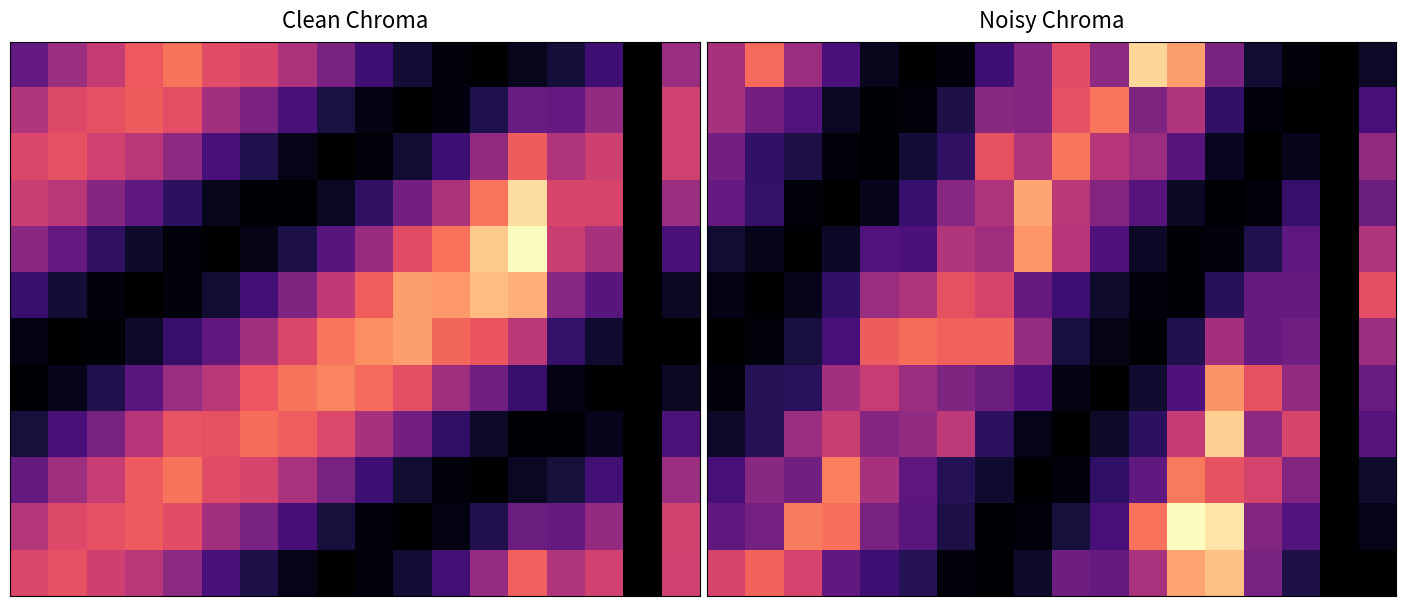

What is the total value across all series at 12?

11827.4